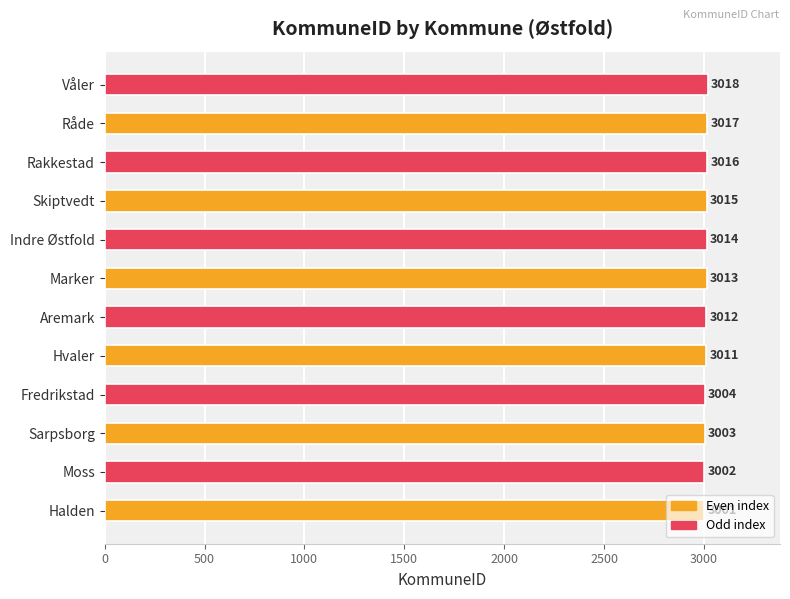

How many distinct data groups are displayed?

1